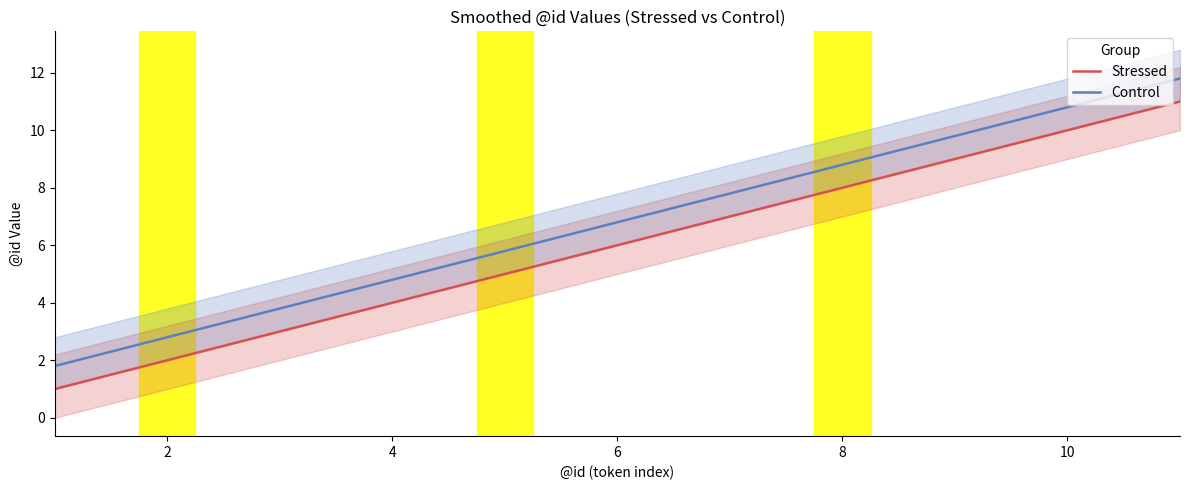

Is it true that Control equals 7.1 at 4?

False